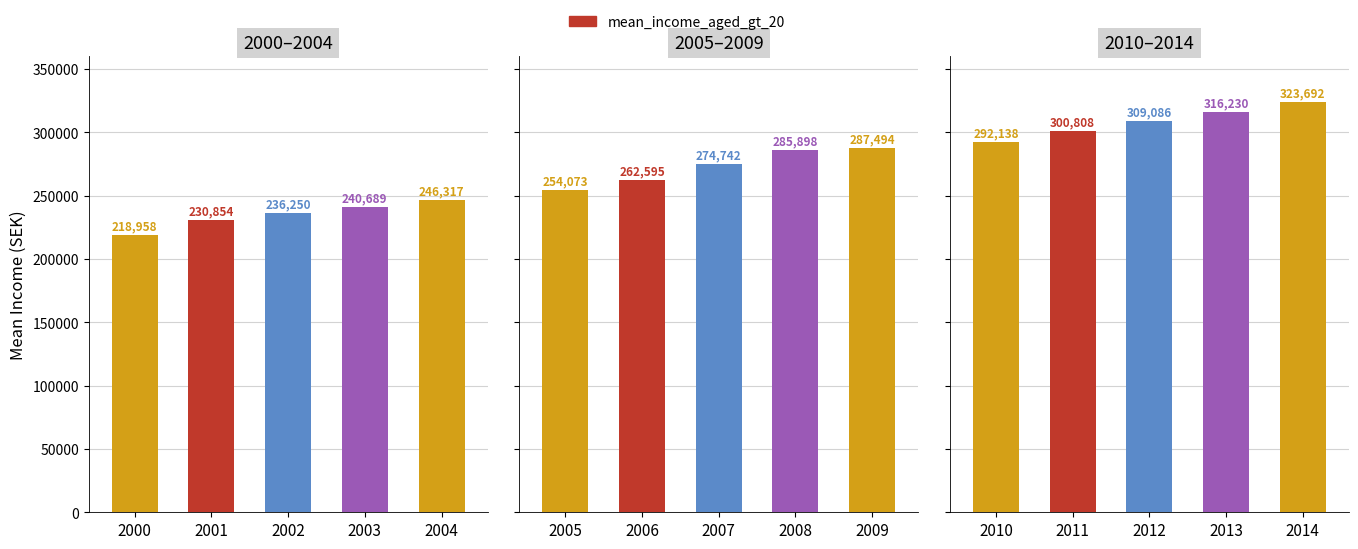

Are the bars horizontal?

No